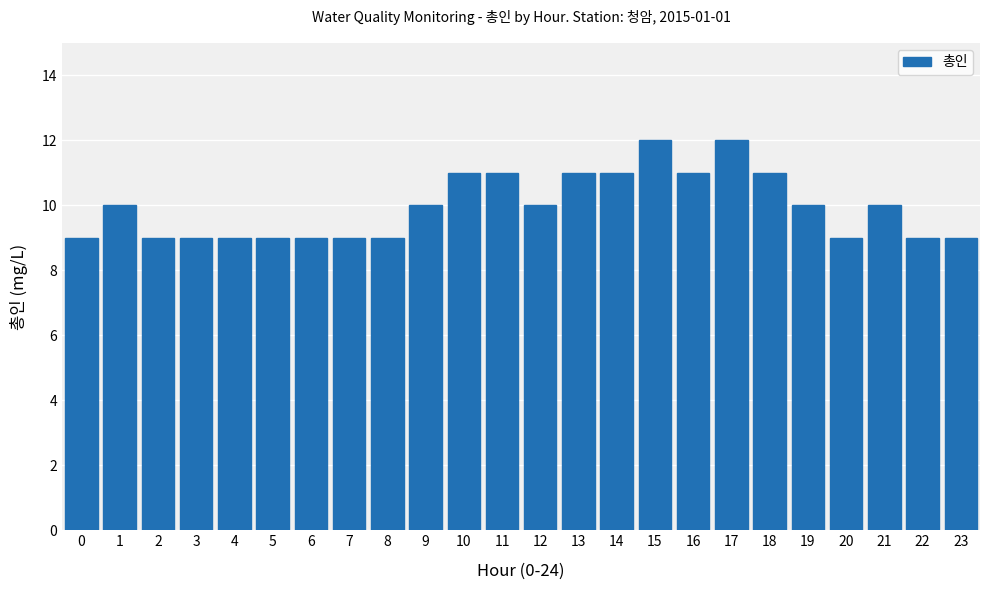

What is the maximum value shown in the chart?

12